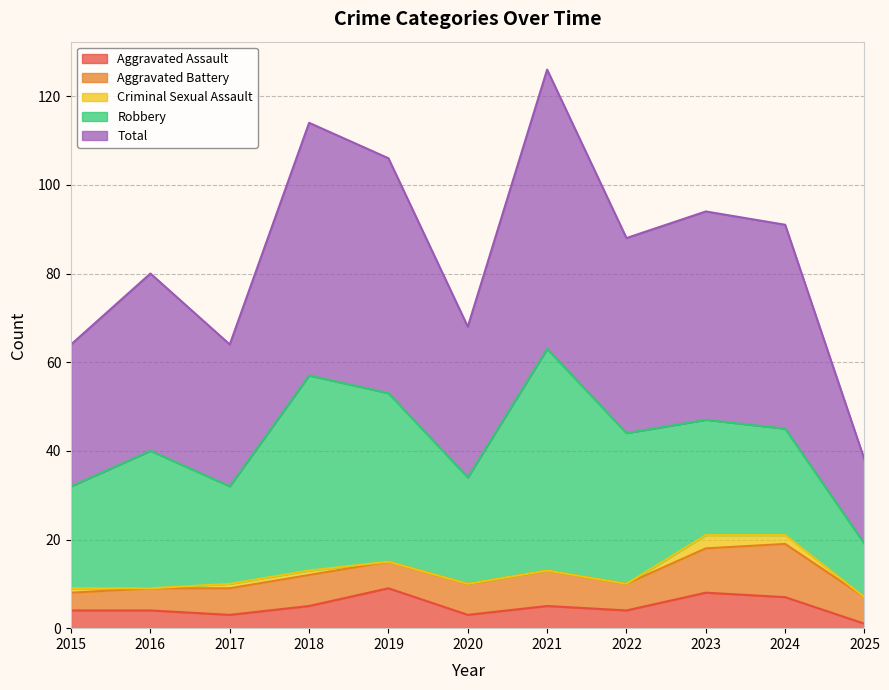

What is the difference between the Aggravated Assault values at 2016 and 2017?

1